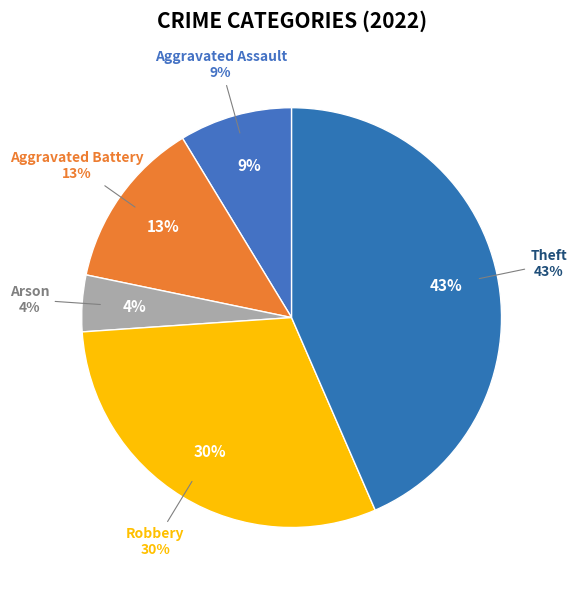

To the nearest percent, what is the combined percentage of Aggravated Assault and Theft?

52%